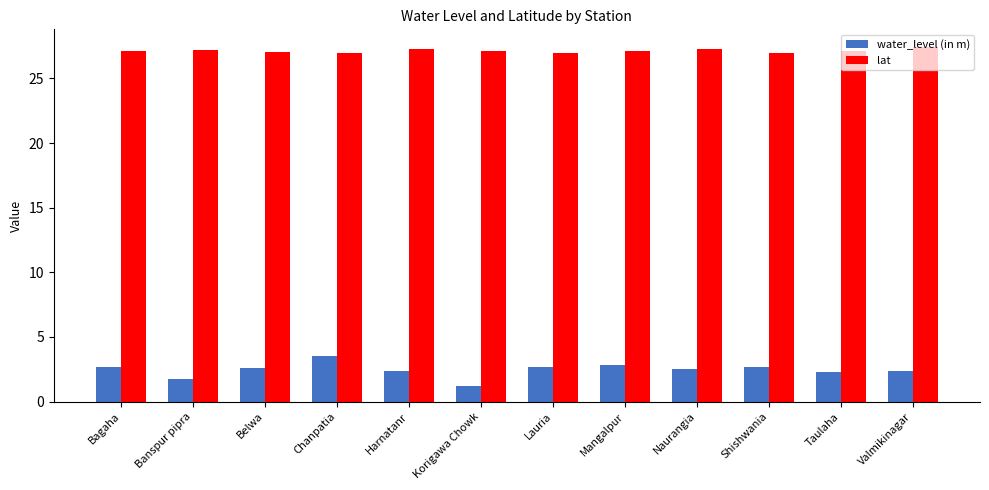

The value of water_level (in m) at Valmikinagar is 0.8. True or false?

False